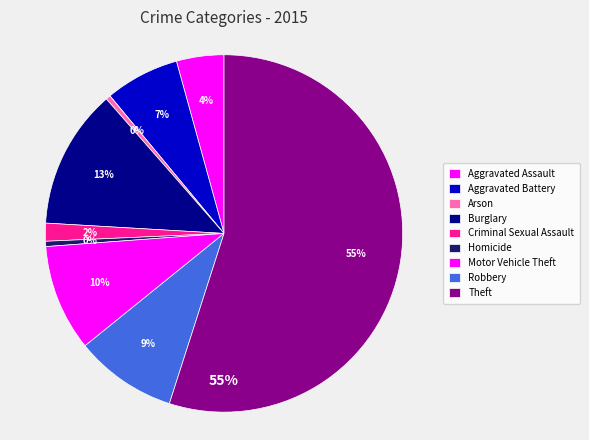

Combined, do Motor Vehicle Theft and Criminal Sexual Assault account for over 50%?

No